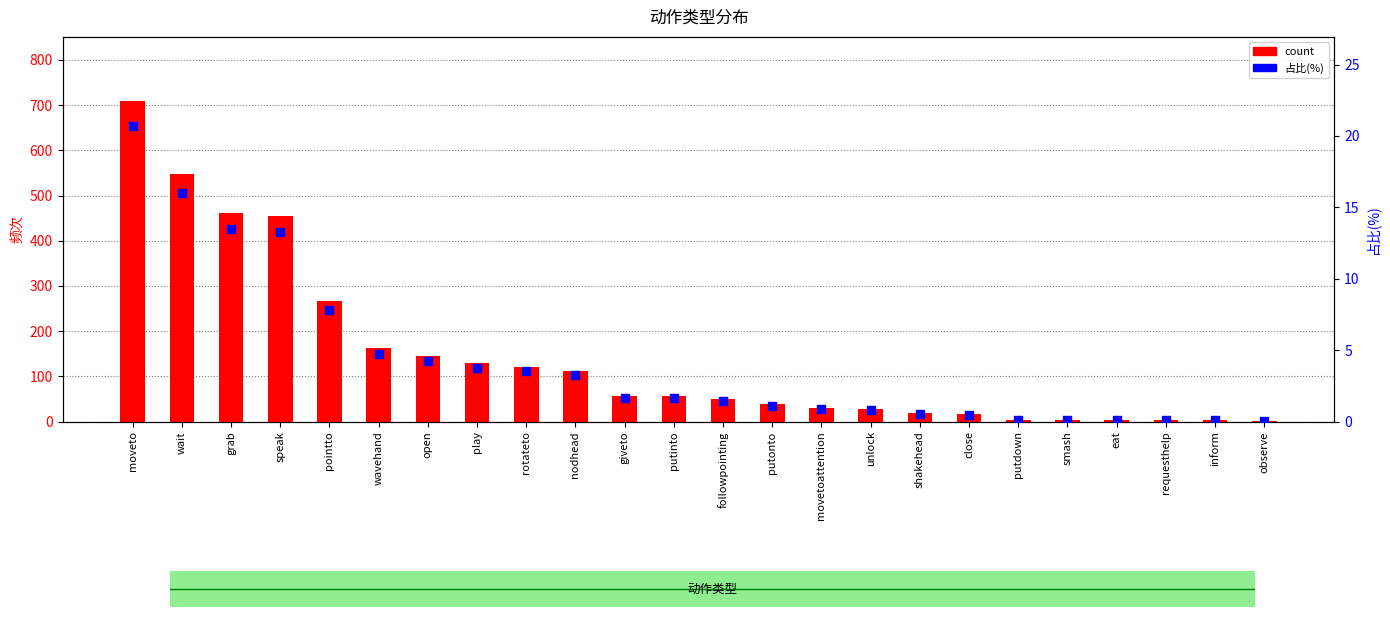

Which series has the largest Y range (max minus min)?

count